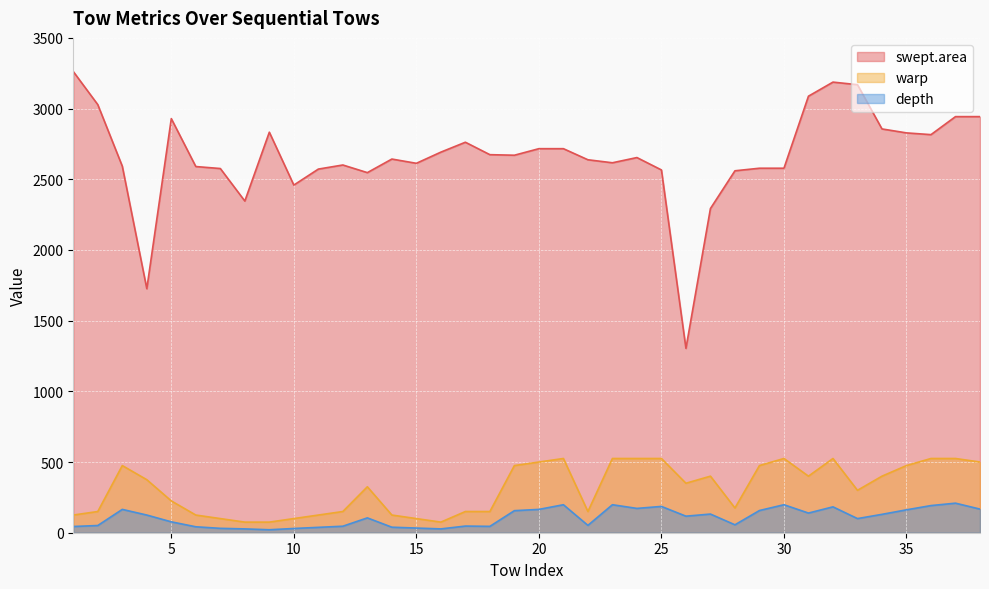

What is the total value across all series at 12?

2797.0